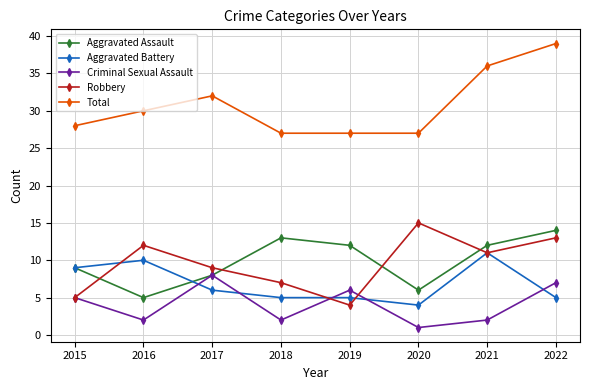

How many lines are shown in the chart?

5